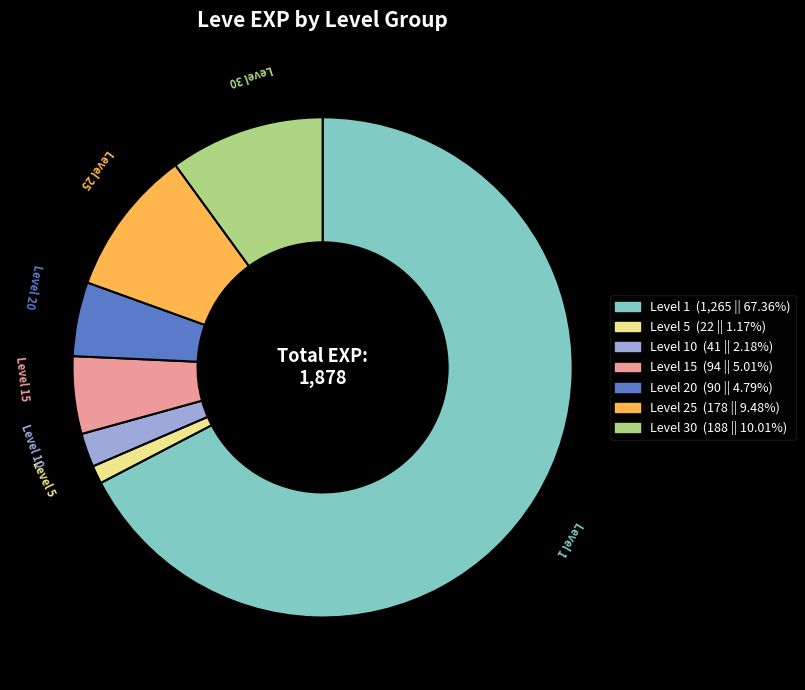

Is there any slice that represents more than half of the pie?

Yes